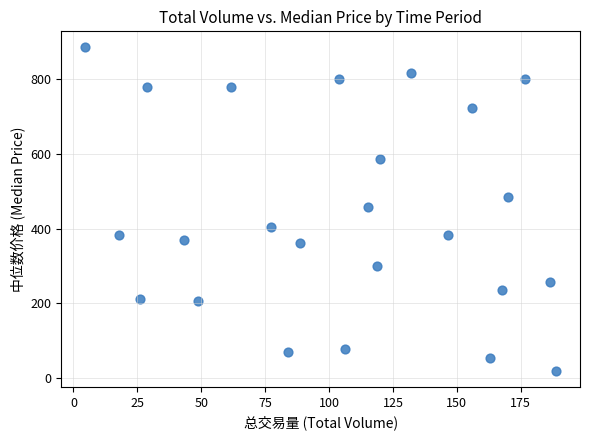

What is the range of X values (max minus min)?

184.5